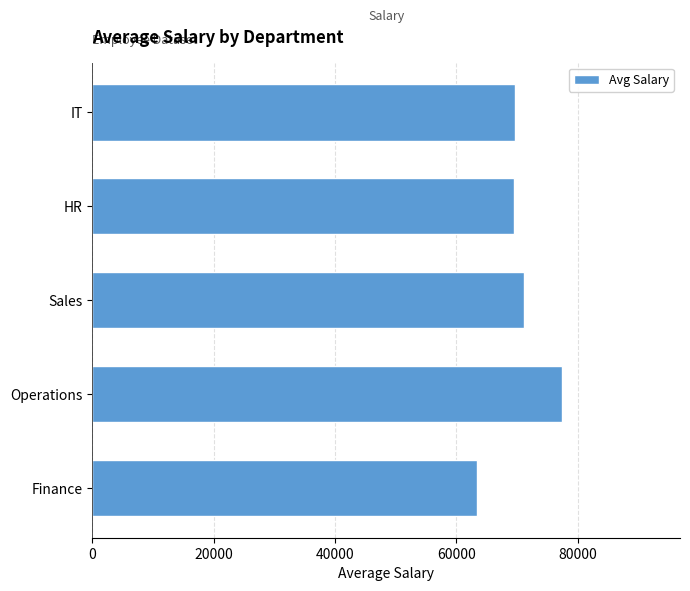

True or false: the data shows 117632 at IT.

False